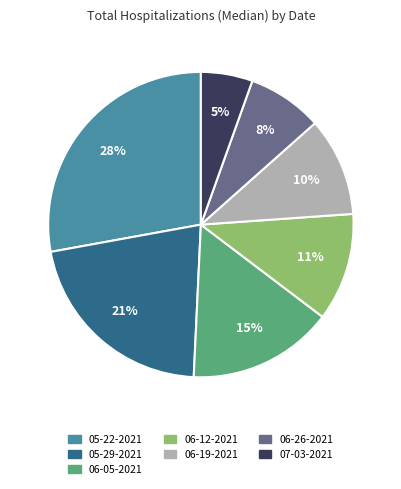

What percentage is the 06-05-2021 slice, to the nearest percent?

15%